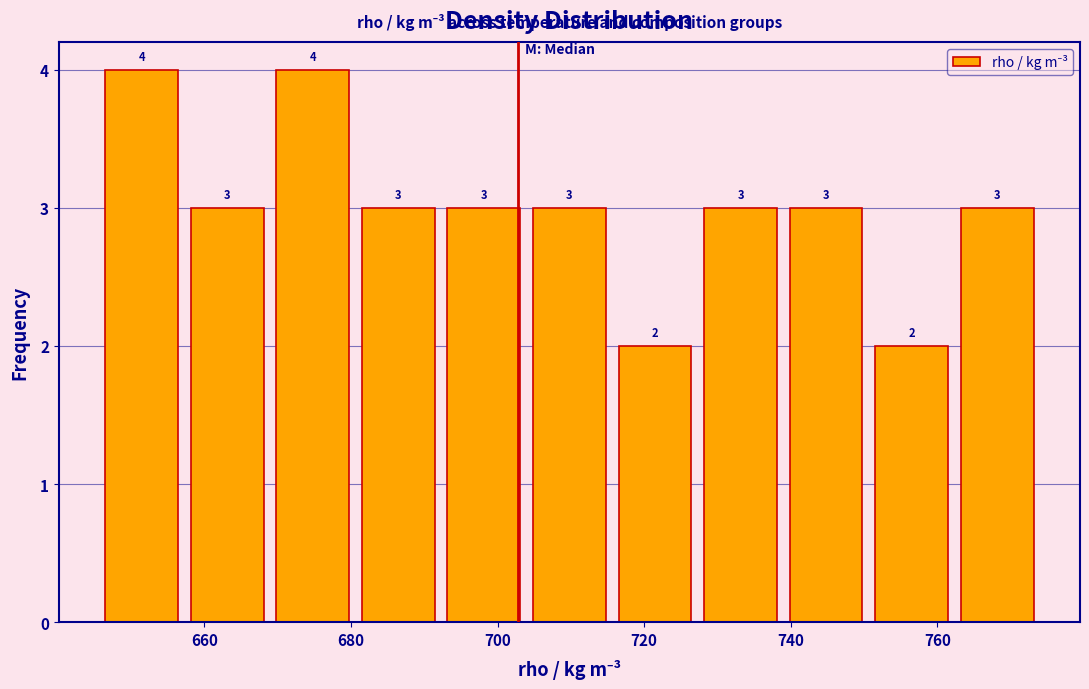

Reading left to right, transcribe this chart: for each bar, give the range it covers on the x-axis and its height. The bar edges are not printed on the chart, so give them approximately, as read against the axis.

646 to 658: 4
658 to 668: 3
668 to 680: 4
680 to 692: 3
692 to 704: 3
704 to 716: 3
716 to 728: 2
728 to 738: 3
738 to 750: 3
750 to 762: 2
762 to 774: 3